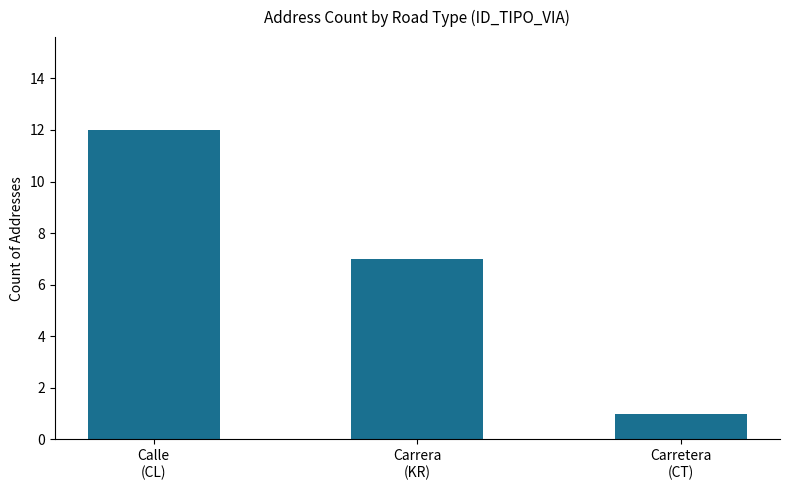

List the labels in order of value, largest first.

Calle
(CL), Carrera
(KR), Carretera
(CT)